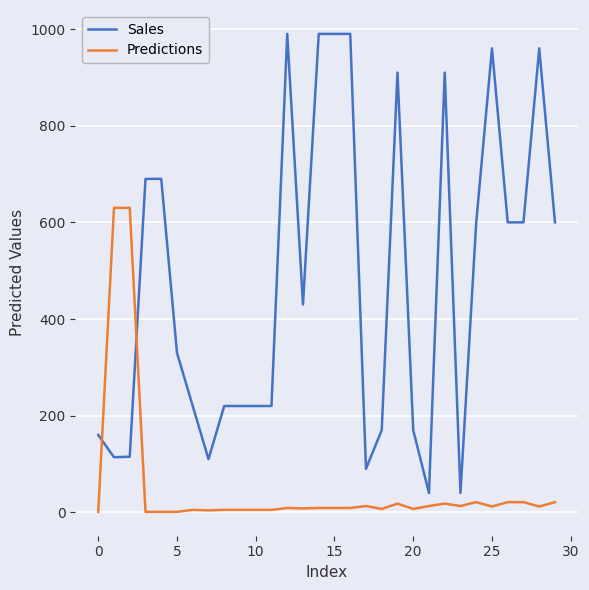

Rank the series by their maximum value, from lowest to highest.

Predictions, Sales